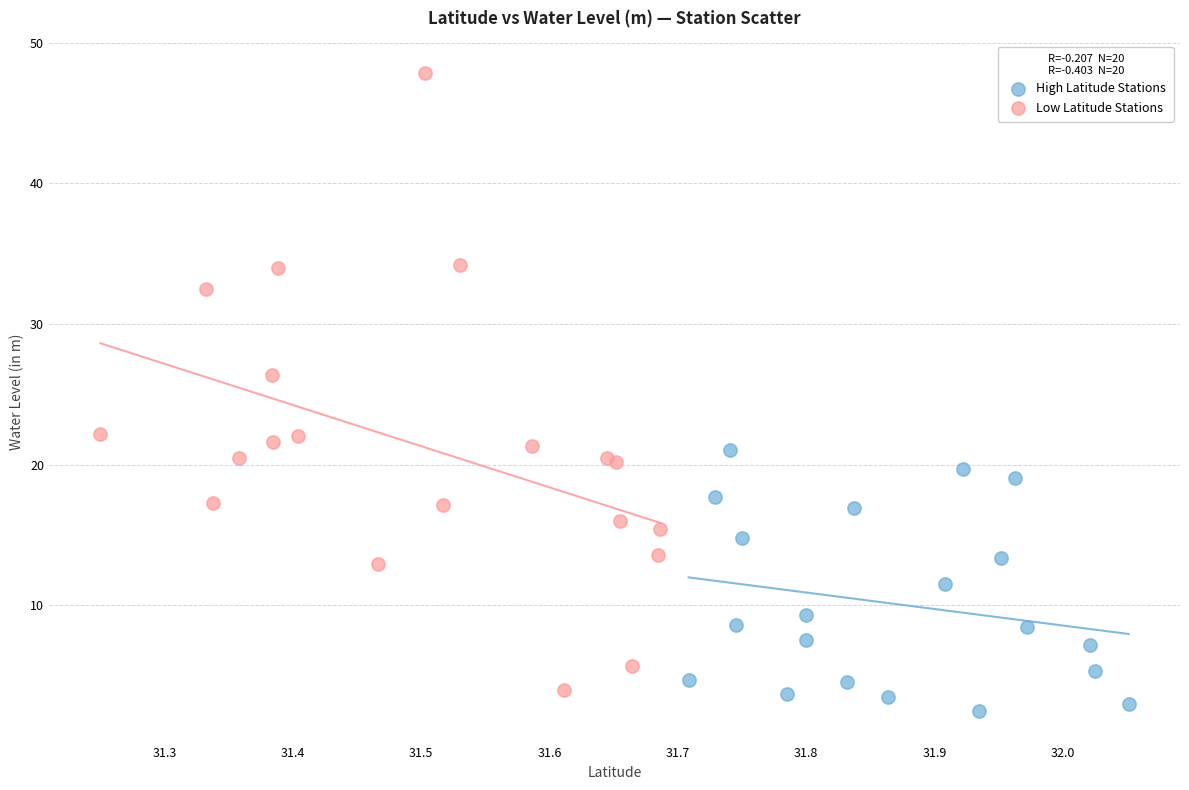

Which series reaches the maximum Y coordinate?

Low Latitude Stations